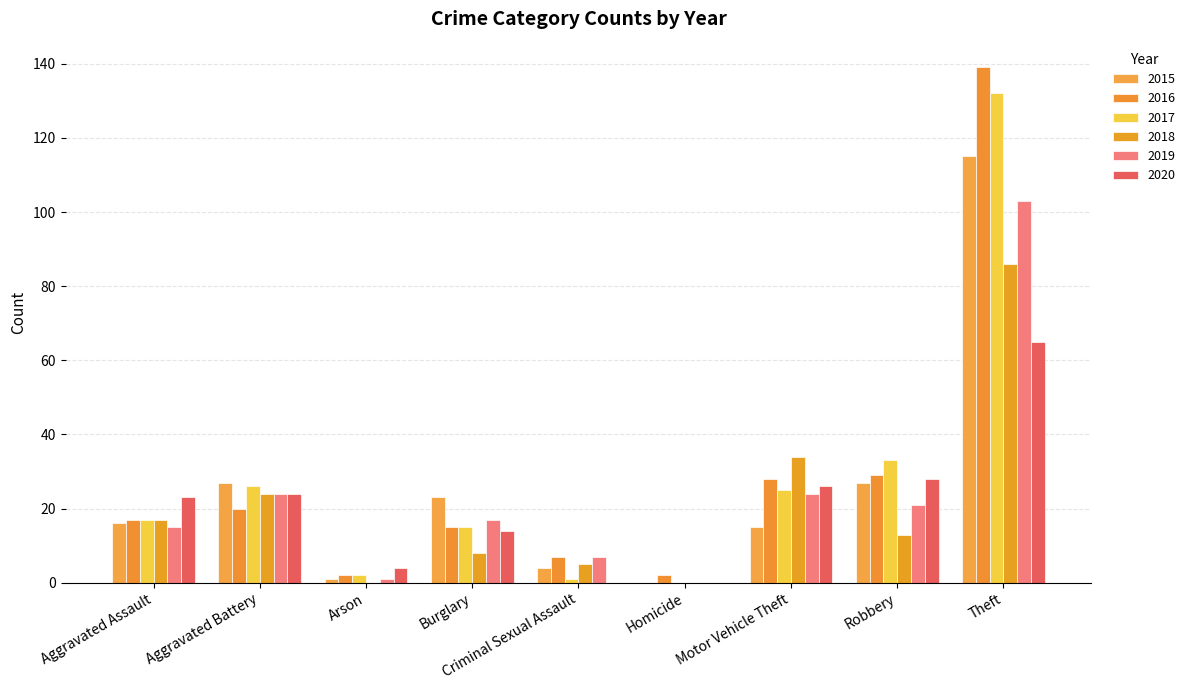

The 2016 series shows 139 at Theft. True or false?

True